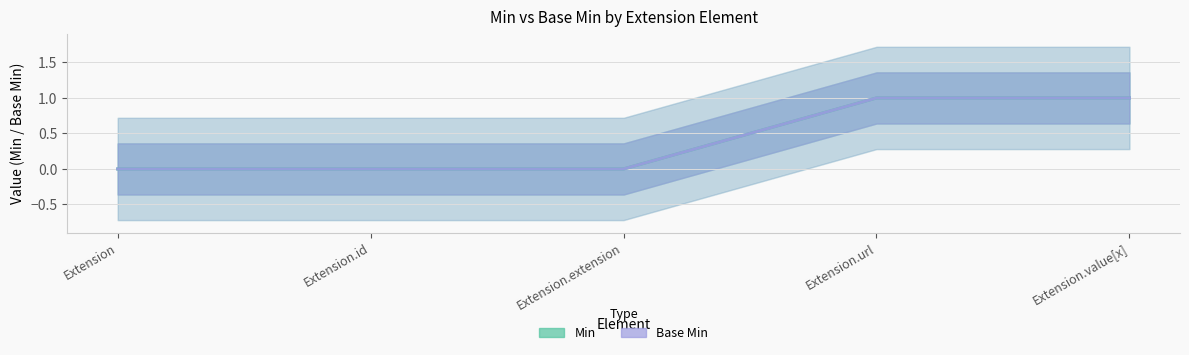

True or false: Base Min has more than 2 interior local peaks.

False